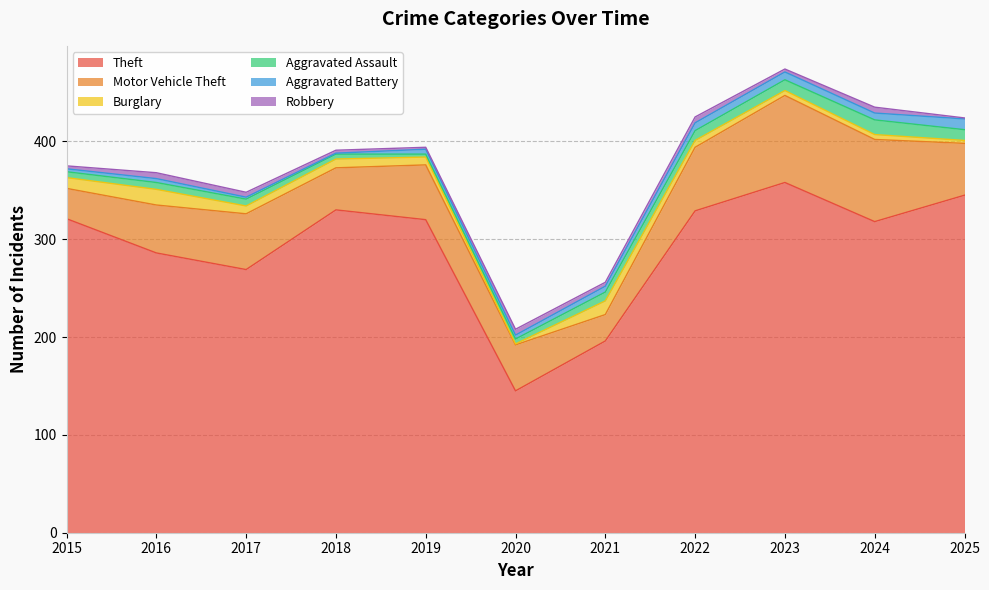

At how many categories does at least one series exceed 333?

2